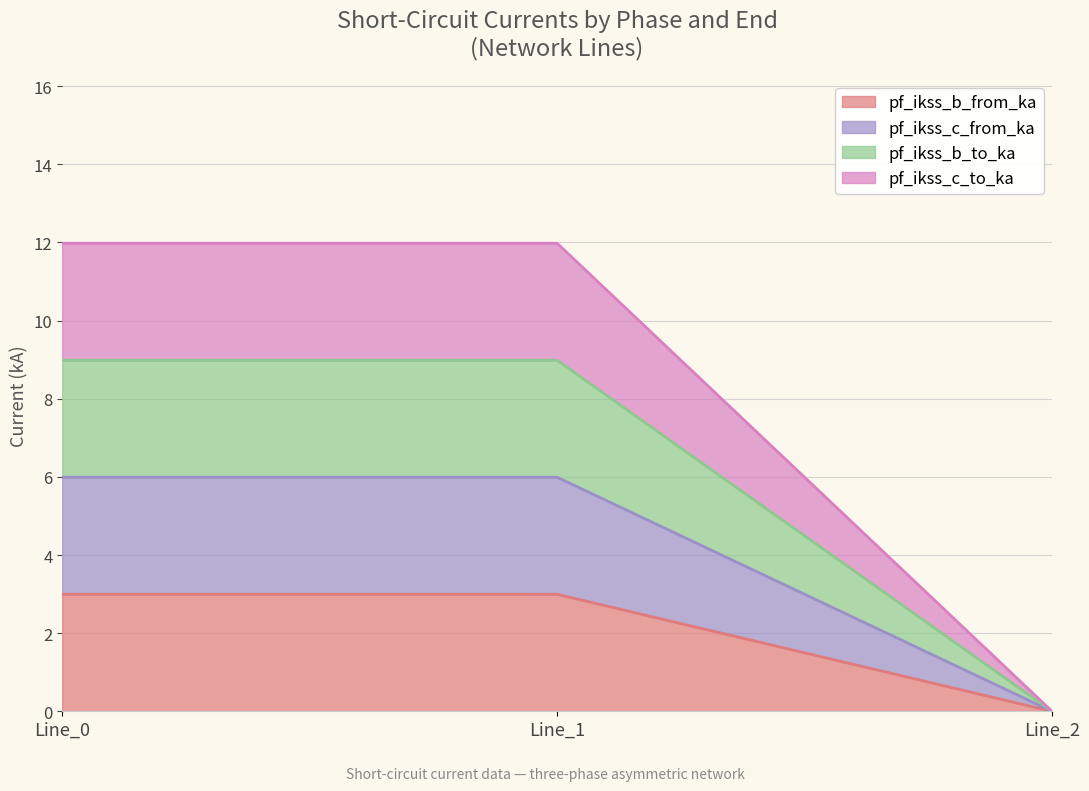

The value of pf_ikss_b_from_ka at Line_1 is 1.7. True or false?

False